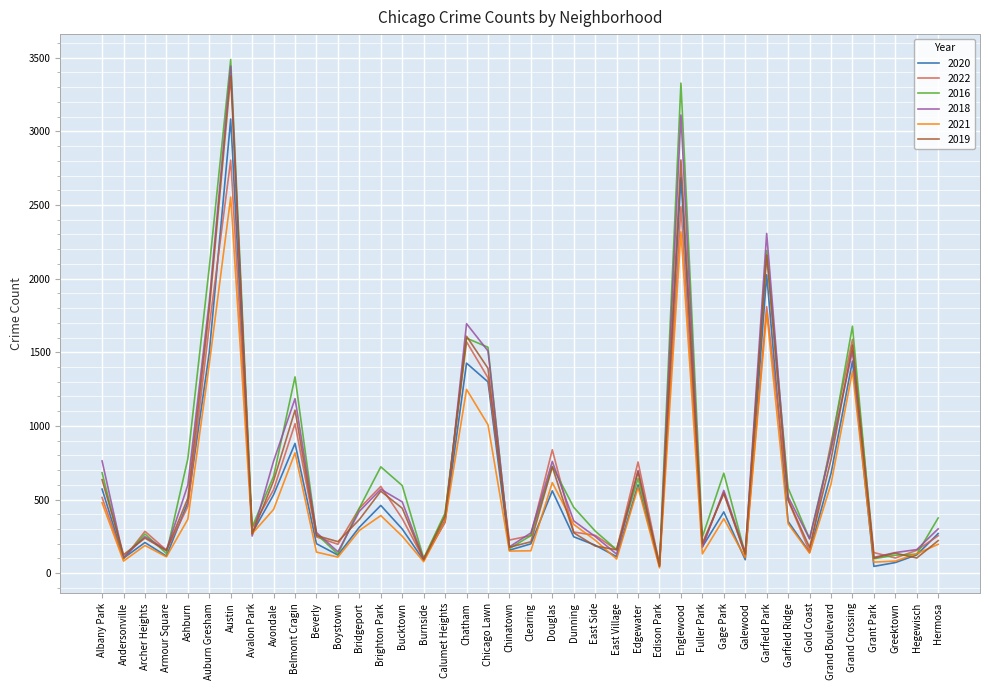

What is the spread (max minus min) of values at Douglas?

279